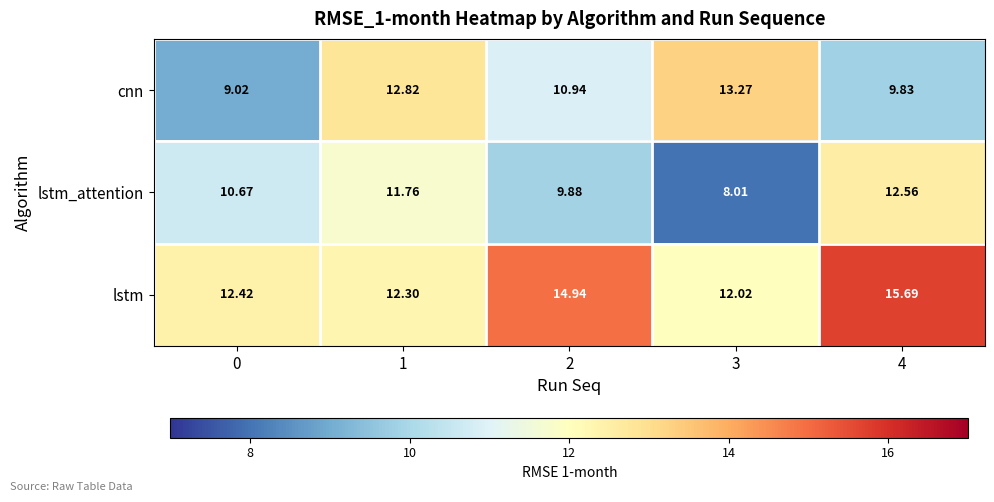

Which series has the widest spread of values?

lstm_attention